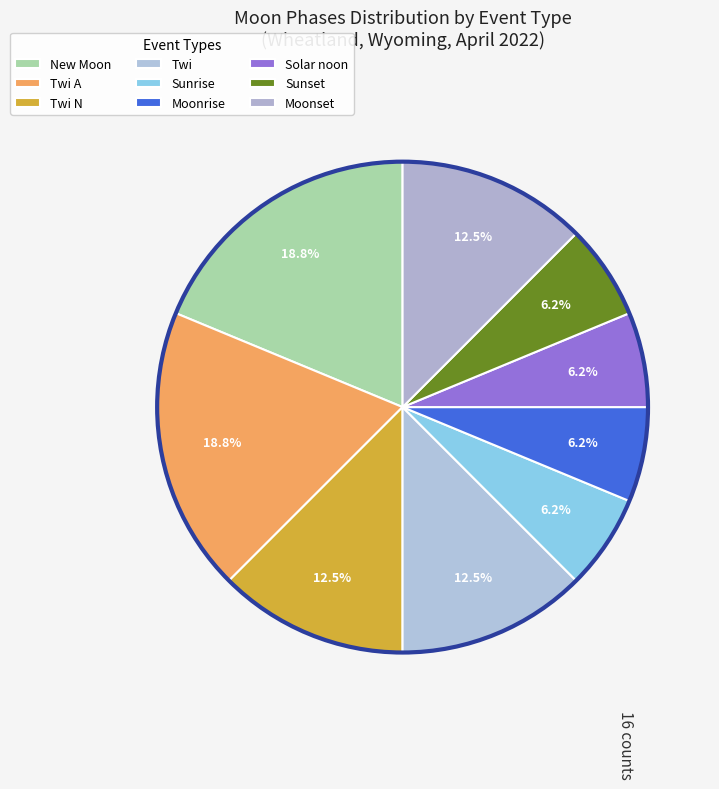

Count the number of slices in the pie.

9